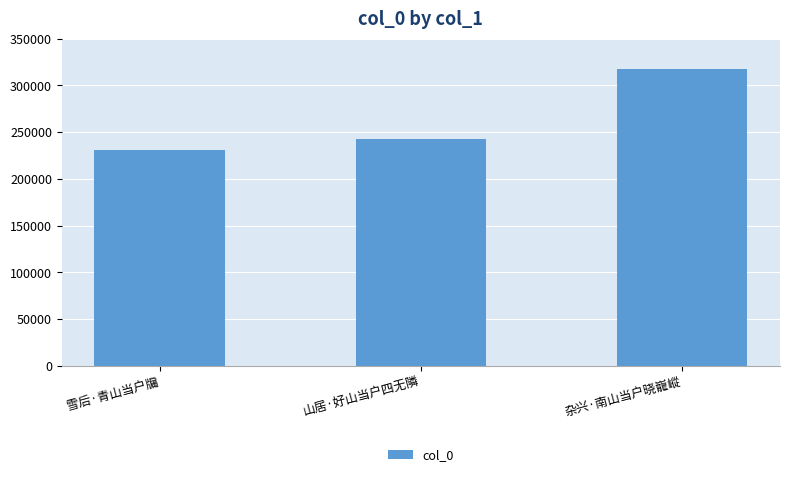

What position from the right is 山居·好山当户四无隣?

2